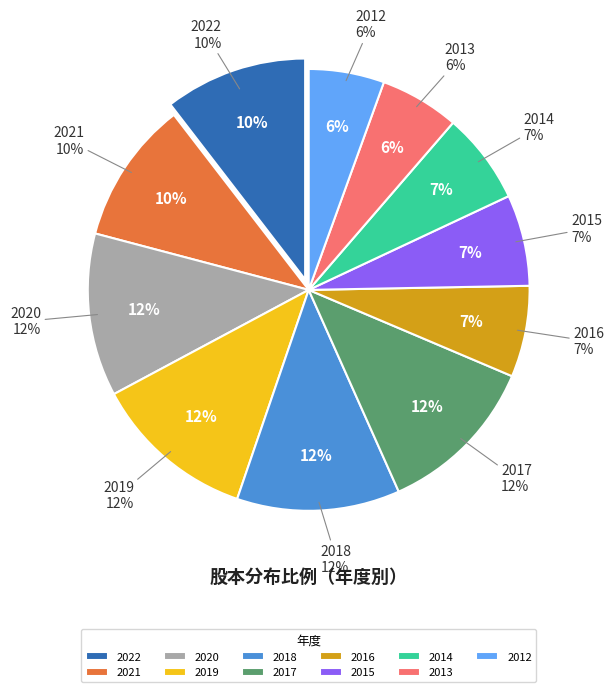

What portion of the pie excludes 2021?

89.6%